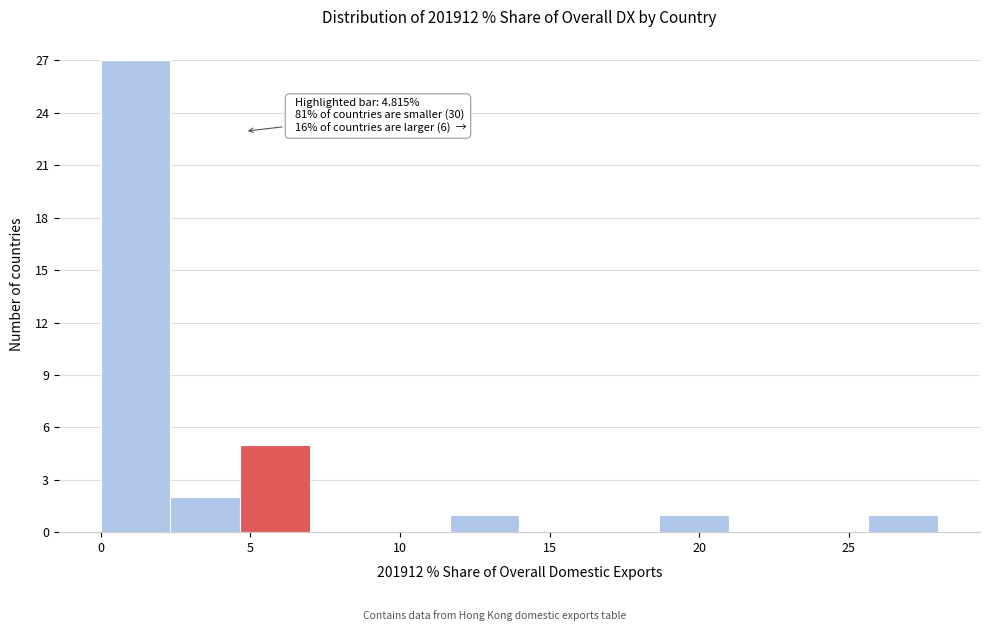

Which range on the x-axis has the tallest bar?

0.0 to 2.5